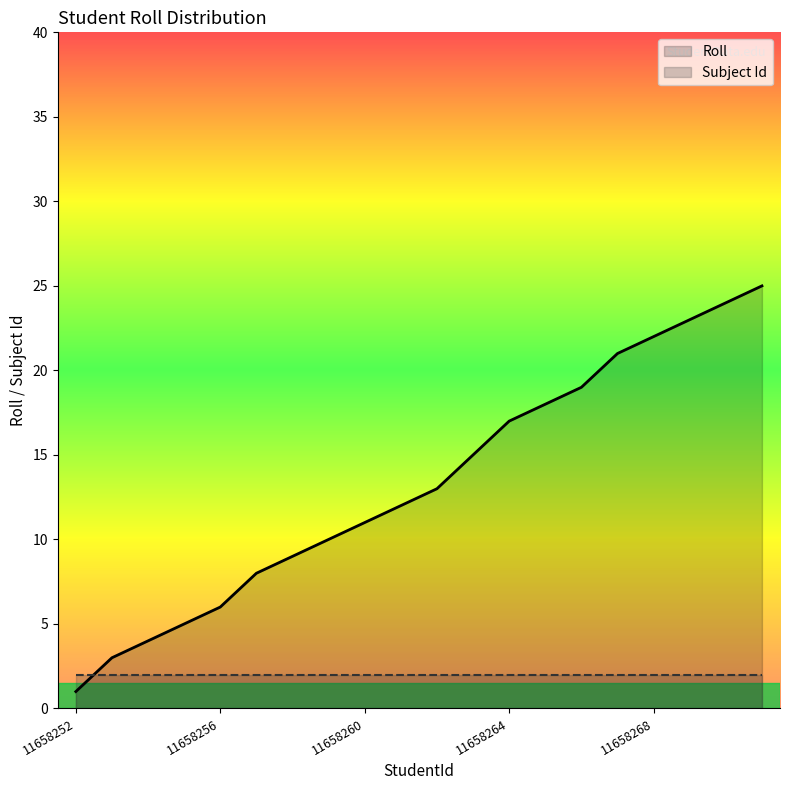

What value does the data have at 11658258?

9